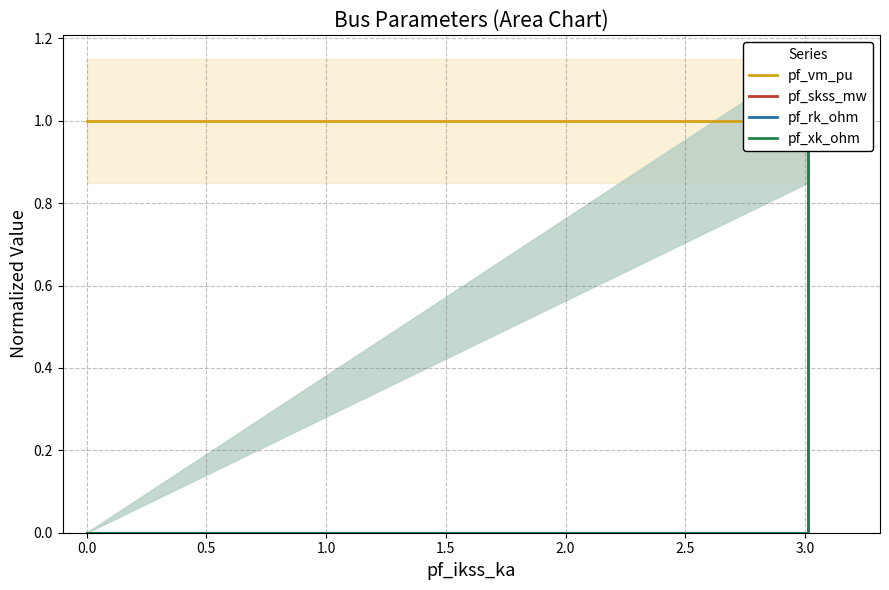

Is the value of pf_xk_ohm at 0.0 greater than the value of pf_vm_pu at 1.5?

No